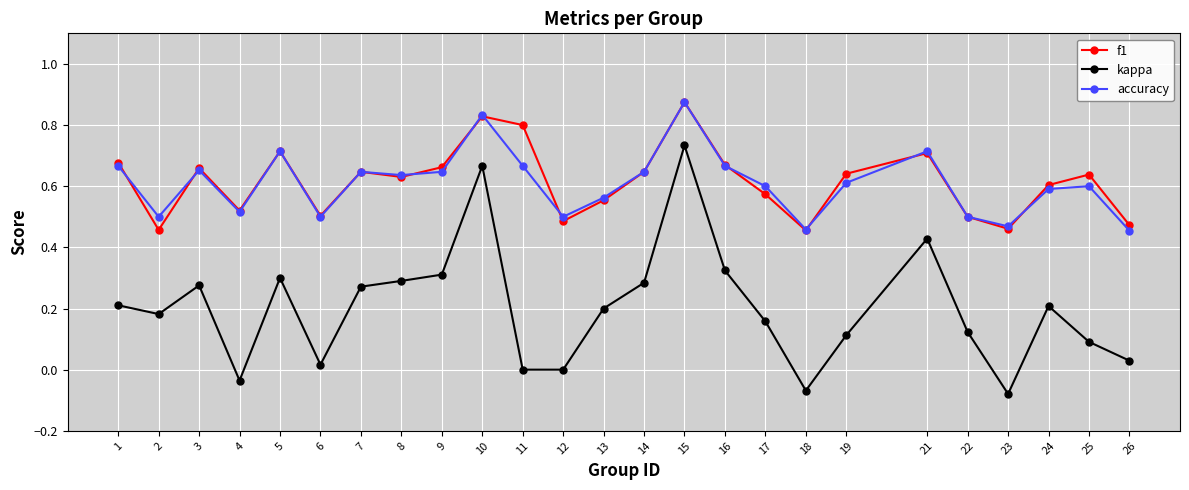

Count the number of categories in the chart.

25